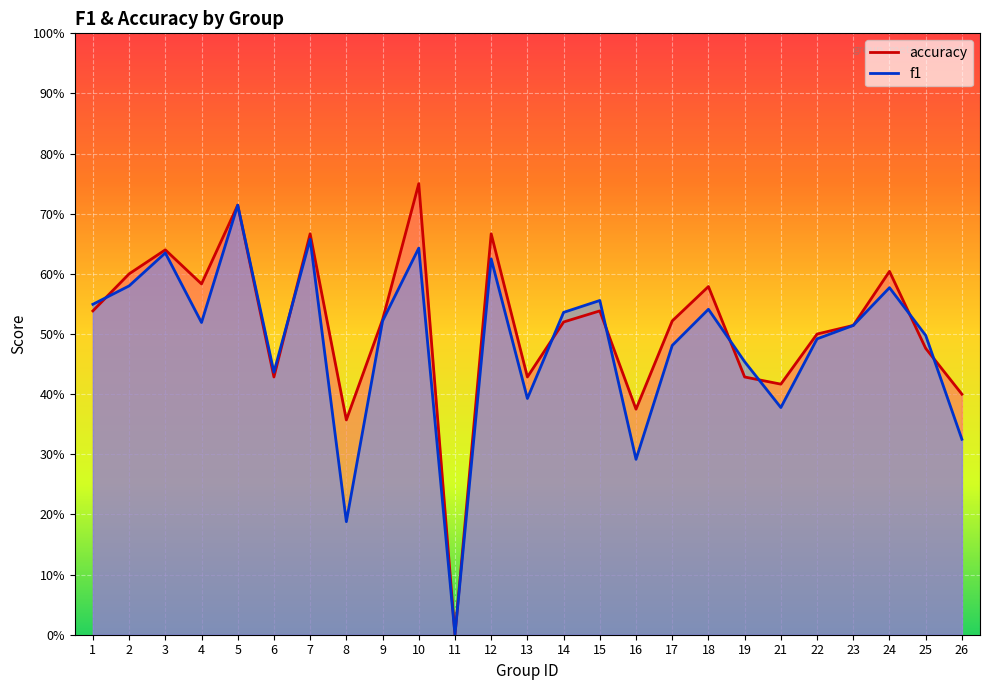

The f1 series shows 1.1 at 5. True or false?

False